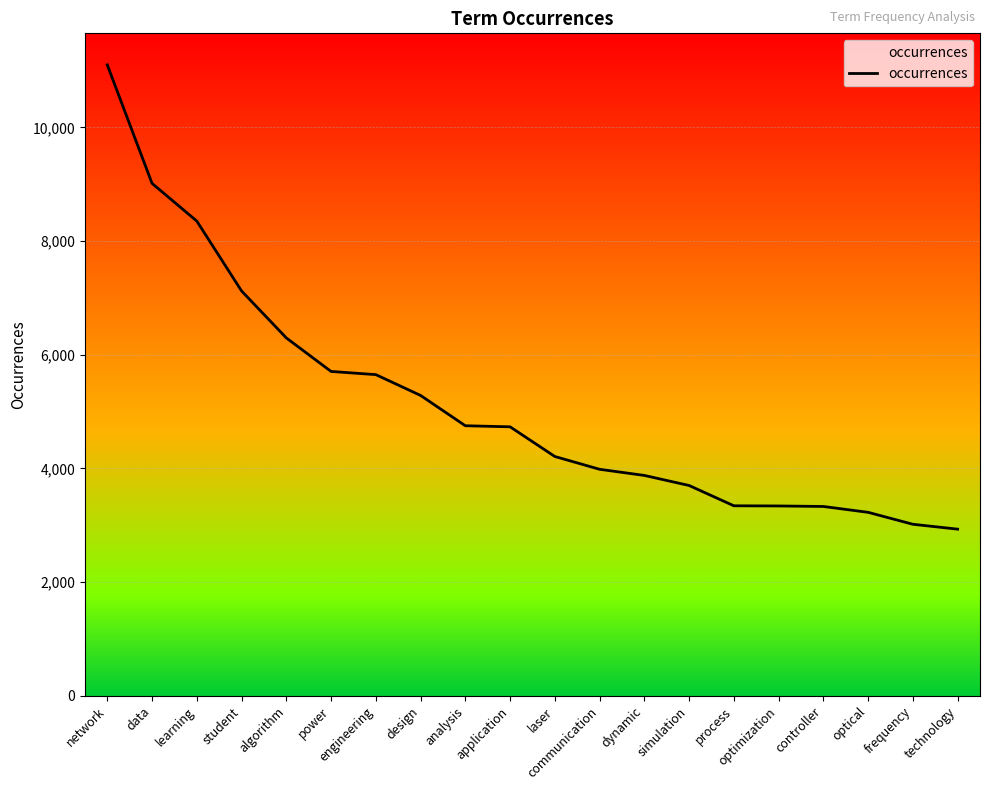

What is the sum of all values?

102968